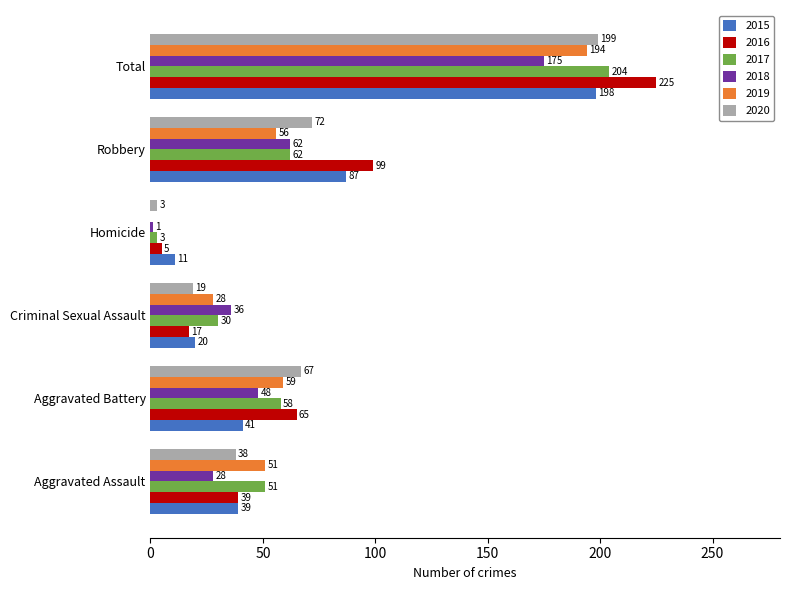

Where is 2019 nearest to the value 97?

Aggravated Battery